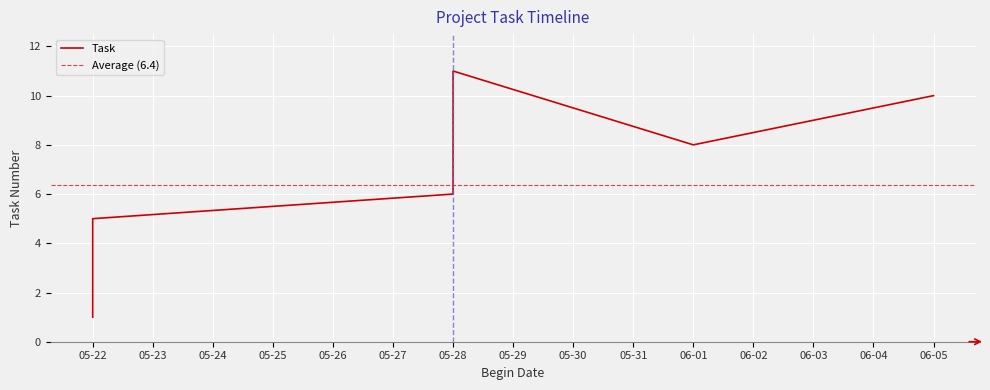

At which category does the chart reach its minimum across all series?

5-22-2019